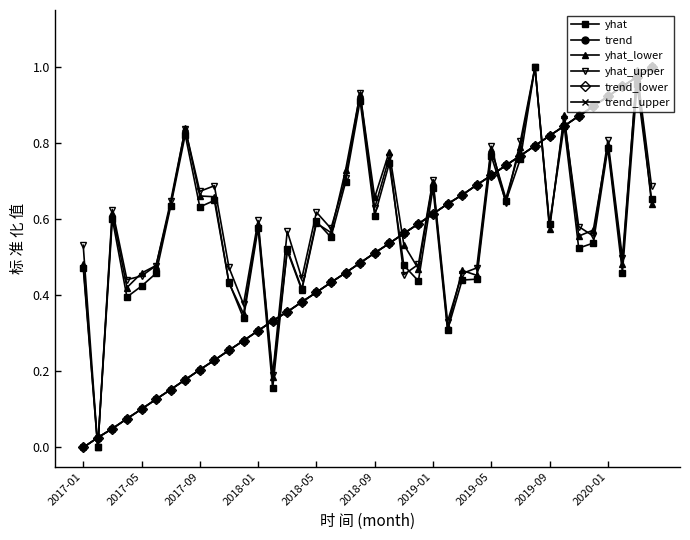

Does the chart have visible grid lines?

No